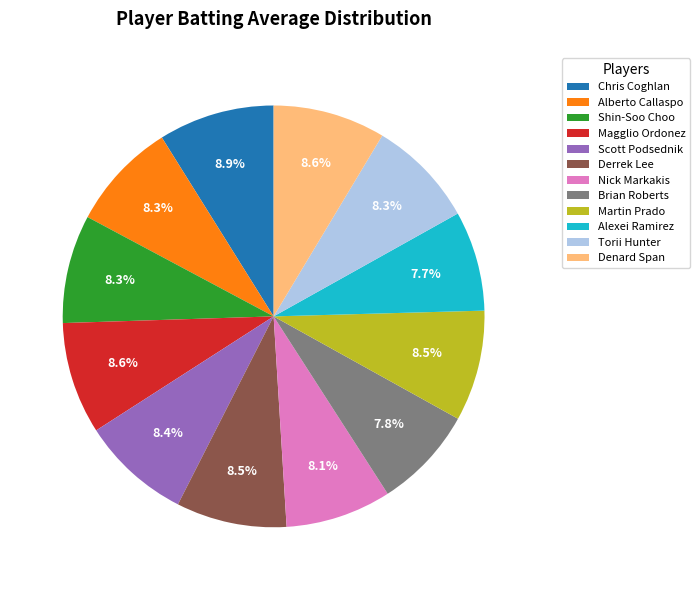

Approximately how many times larger is the value at Alberto Callaspo compared to Derrek Lee?

1.0